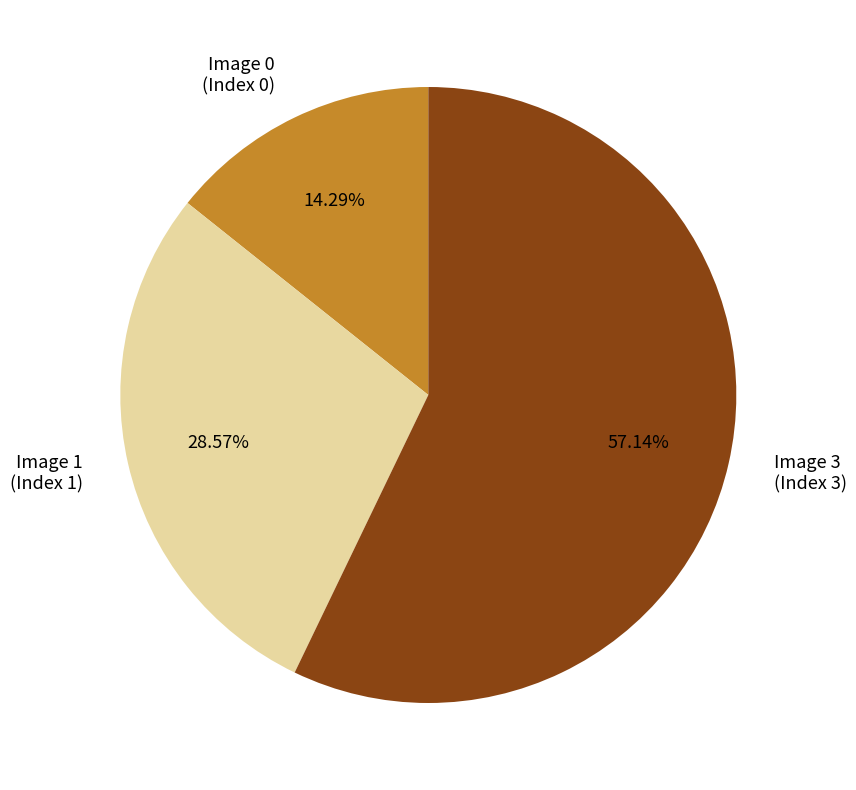

To the nearest percent, what is the difference between the Image 3 and Image 0 slice percentages?

43%